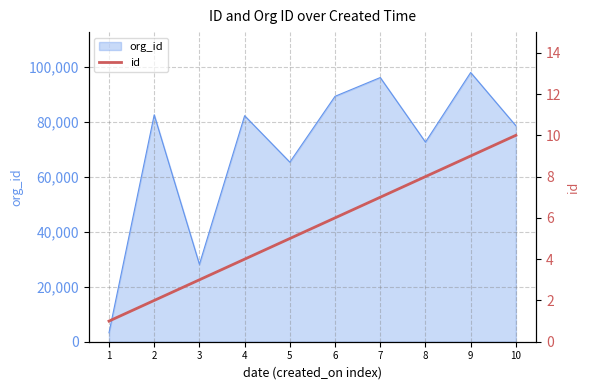

How many data points does each series have?

10